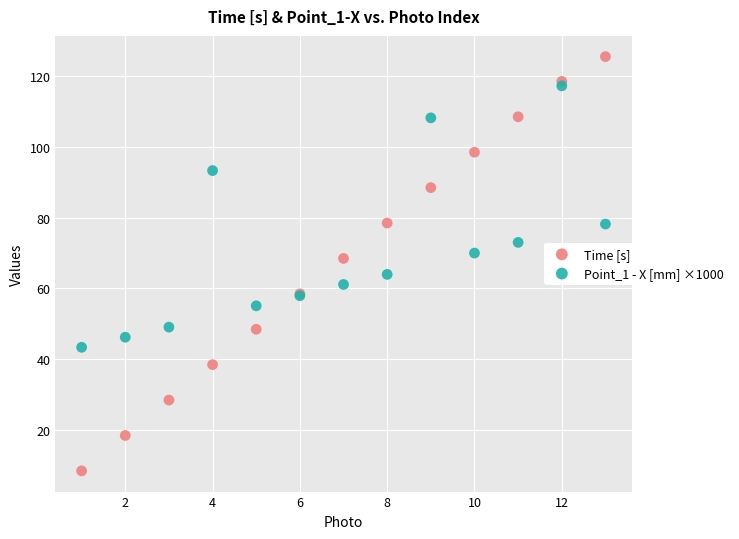

Which series reaches the maximum Y coordinate?

Time [s]